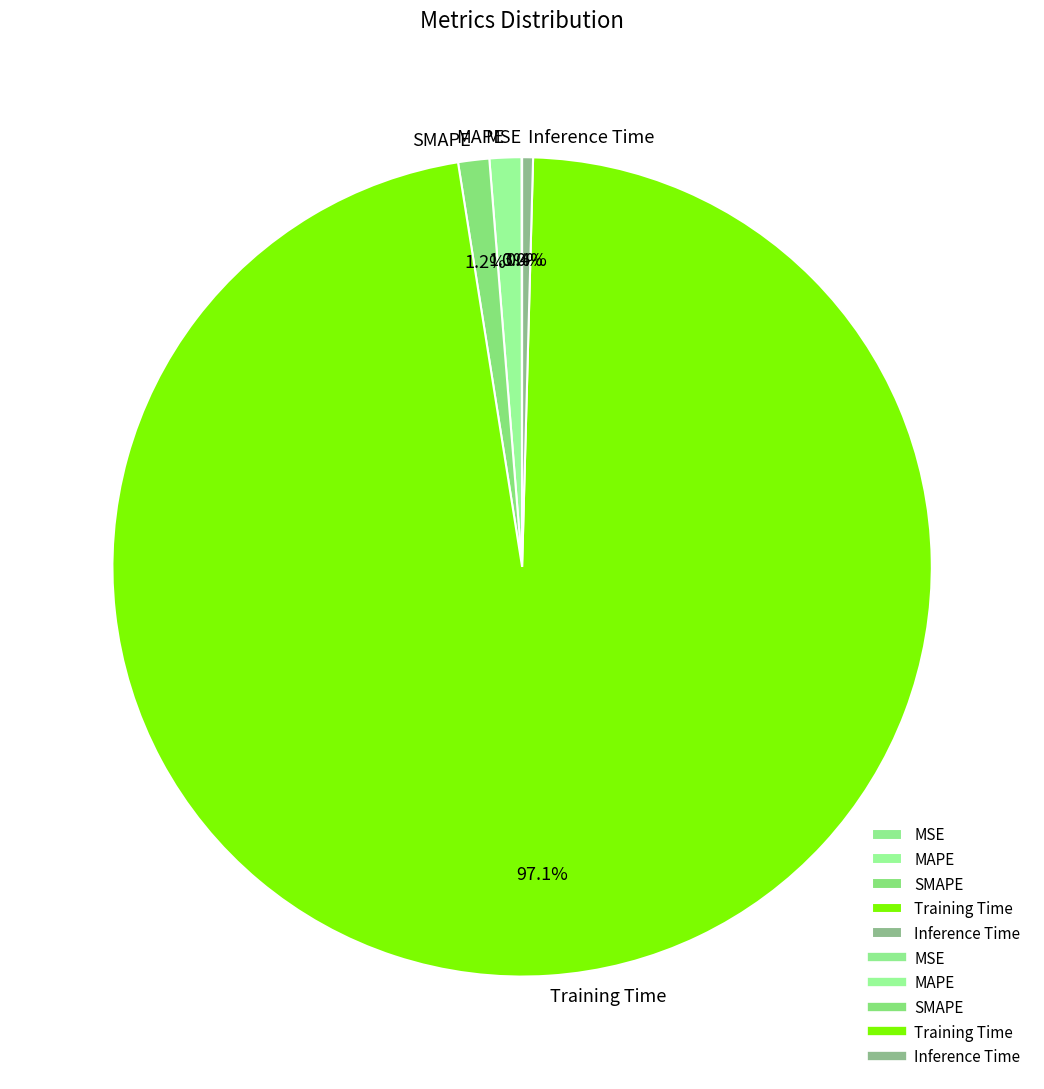

To the nearest percent, what is the difference between the Training Time and MAPE slice percentages?

96%